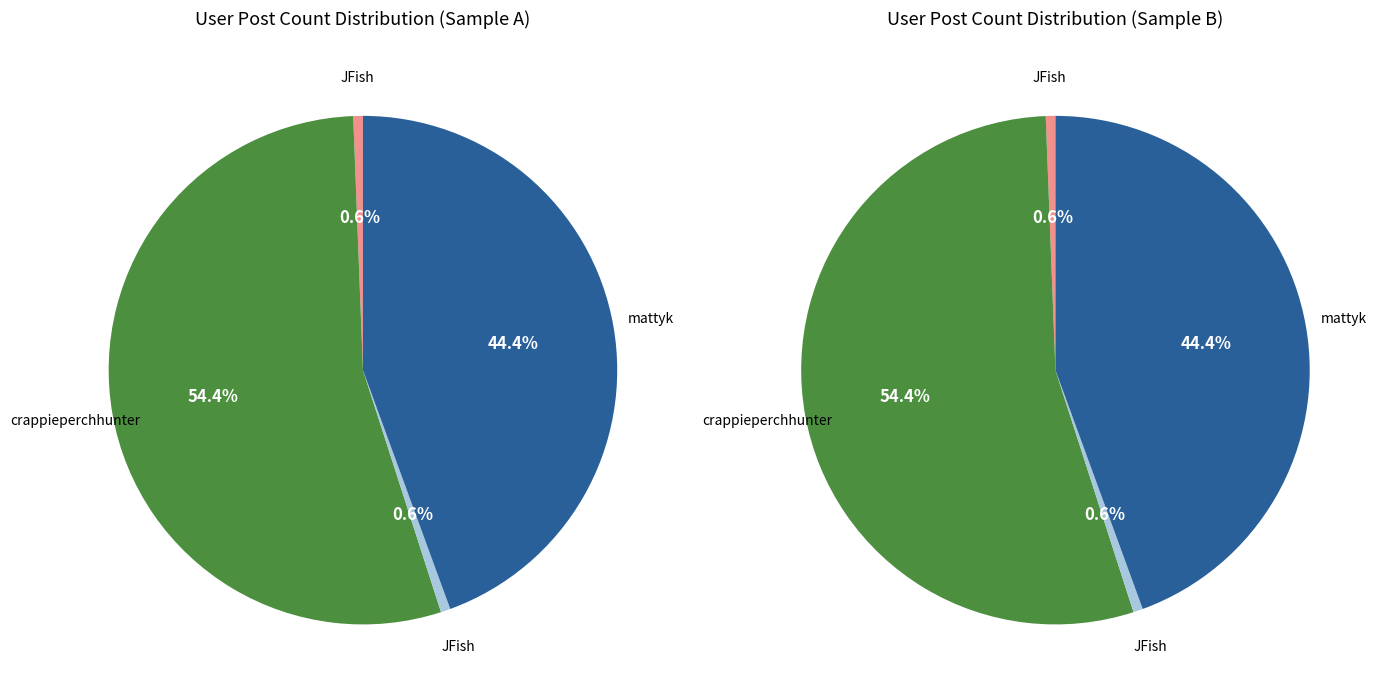

Which has a higher value, JFish (24438) or JFish (24331)?

JFish (24438)